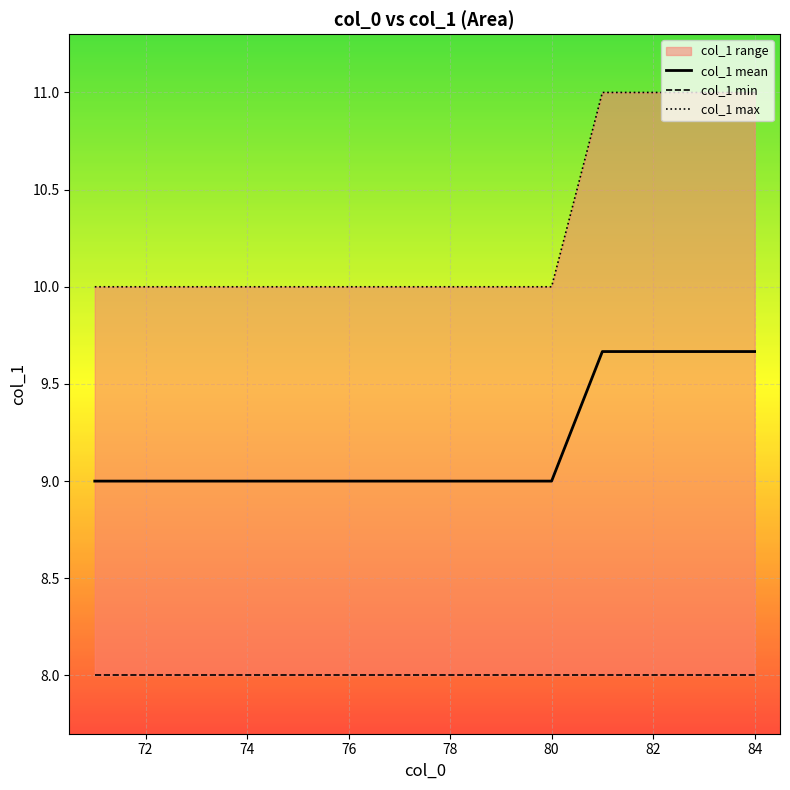

True or false: col_1 mean has a value of 14.2 at 76.

False